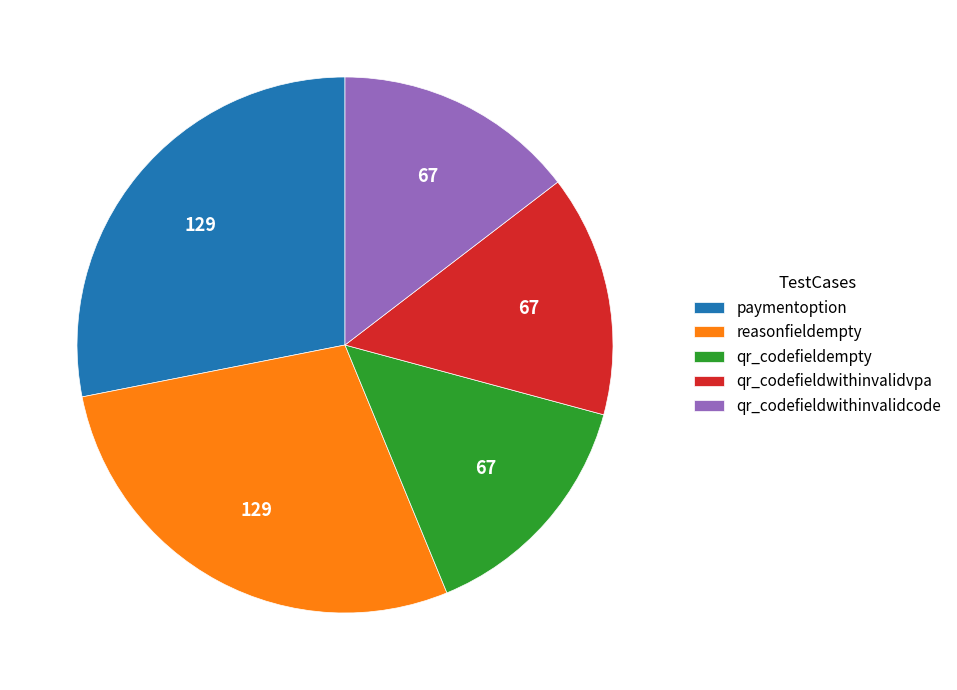

Does any single category account for the majority?

No